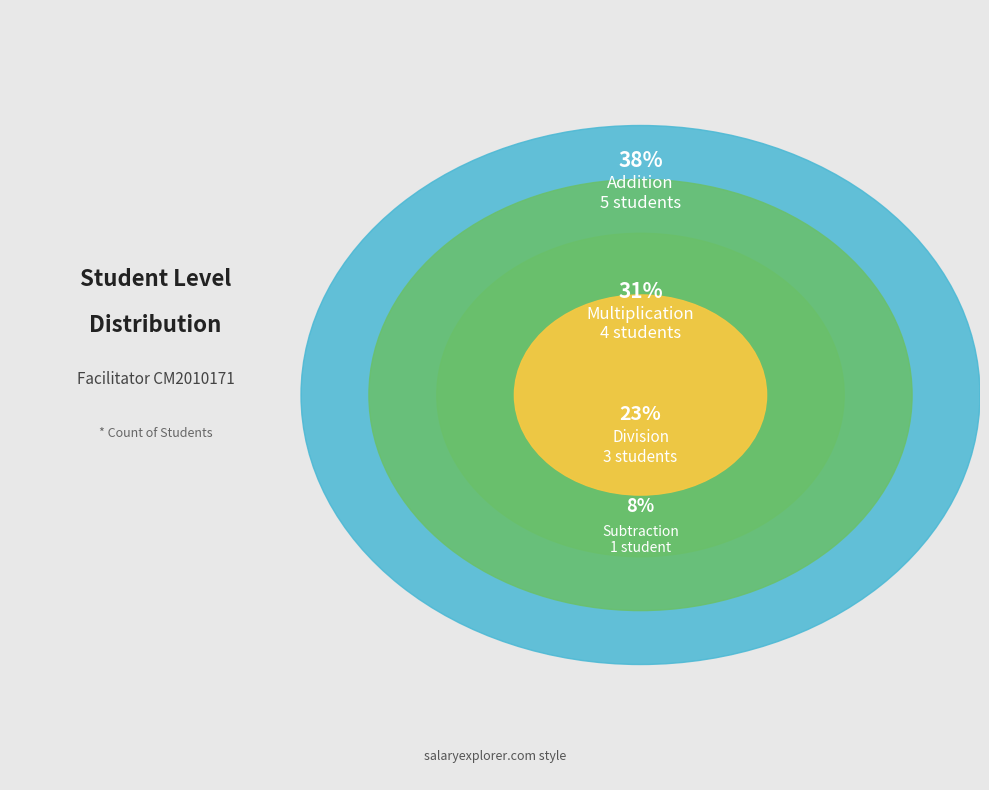

Which category has the biggest portion of the pie?

Addition